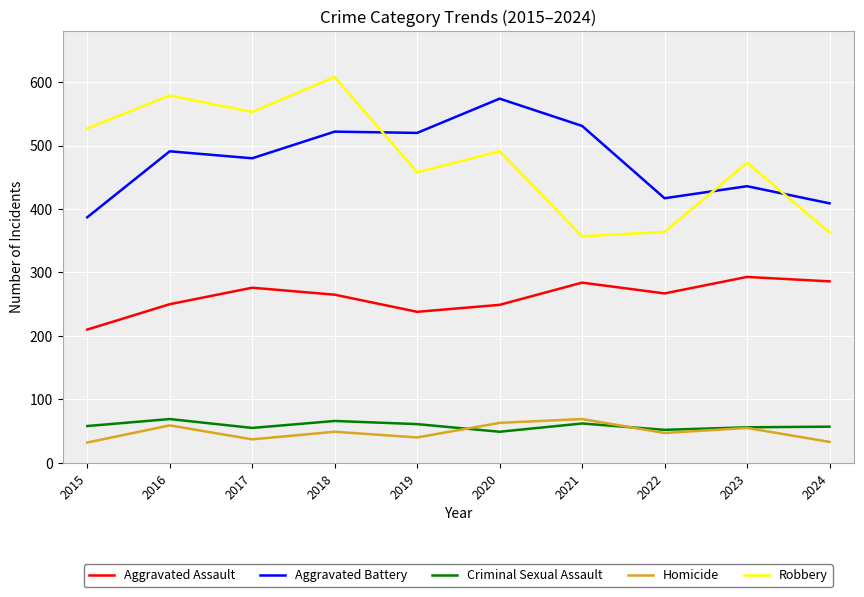

True or false: Aggravated Battery has a value of 417 at 2022.

True